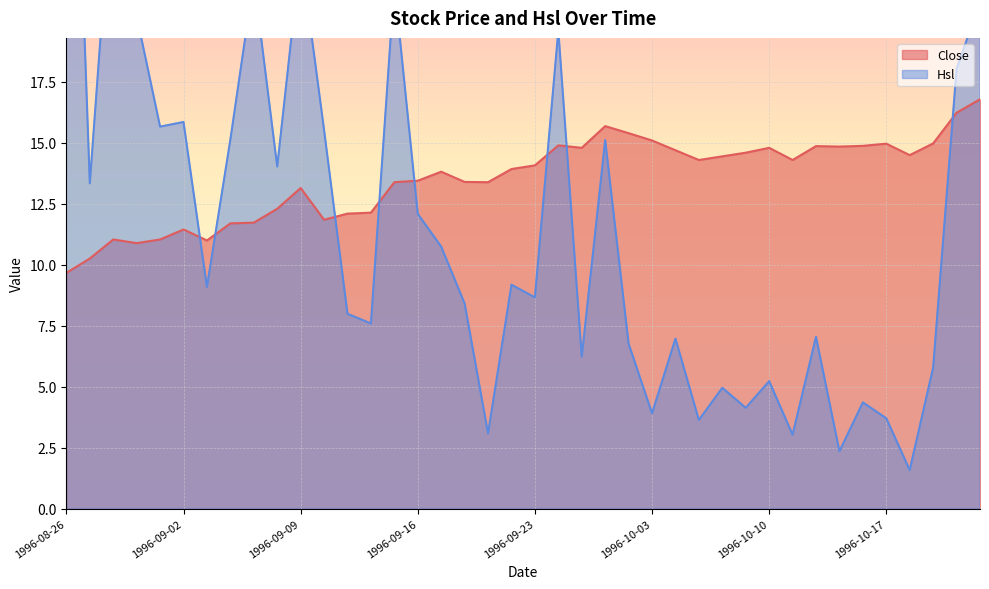

True or false: Hsl has a value of 3.1 at 1996-09-19.

True